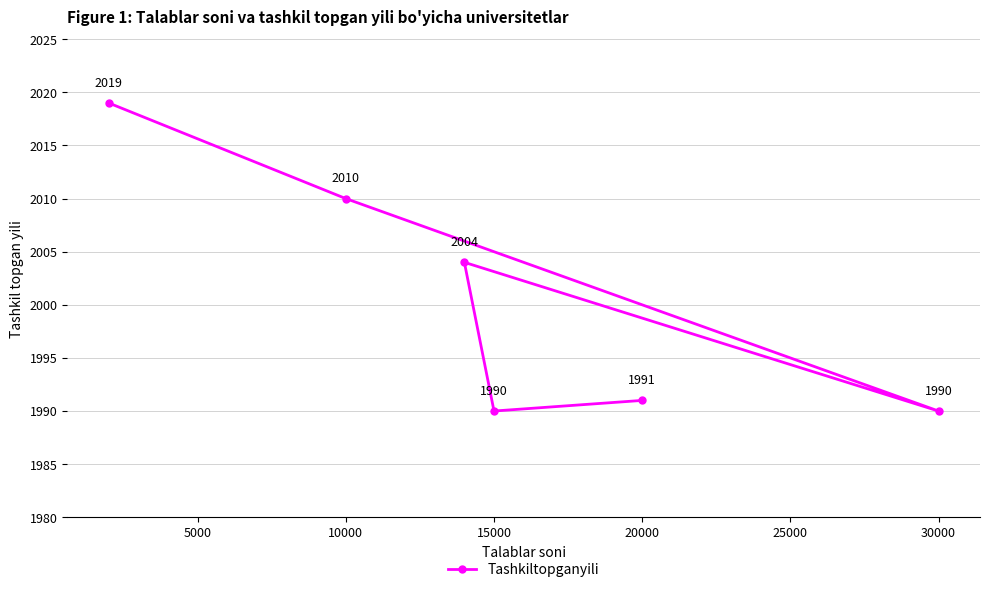

How many data points does each series have?

6